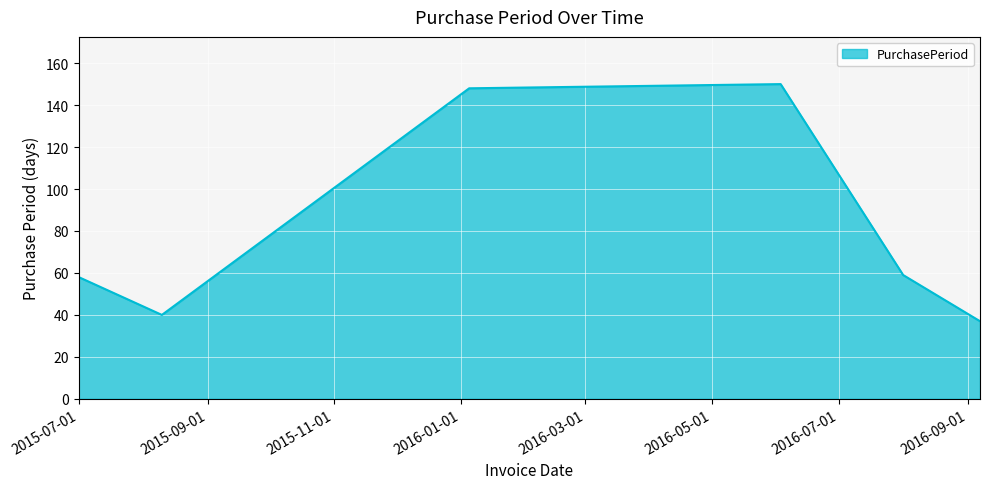

How many series are shown in this chart?

1